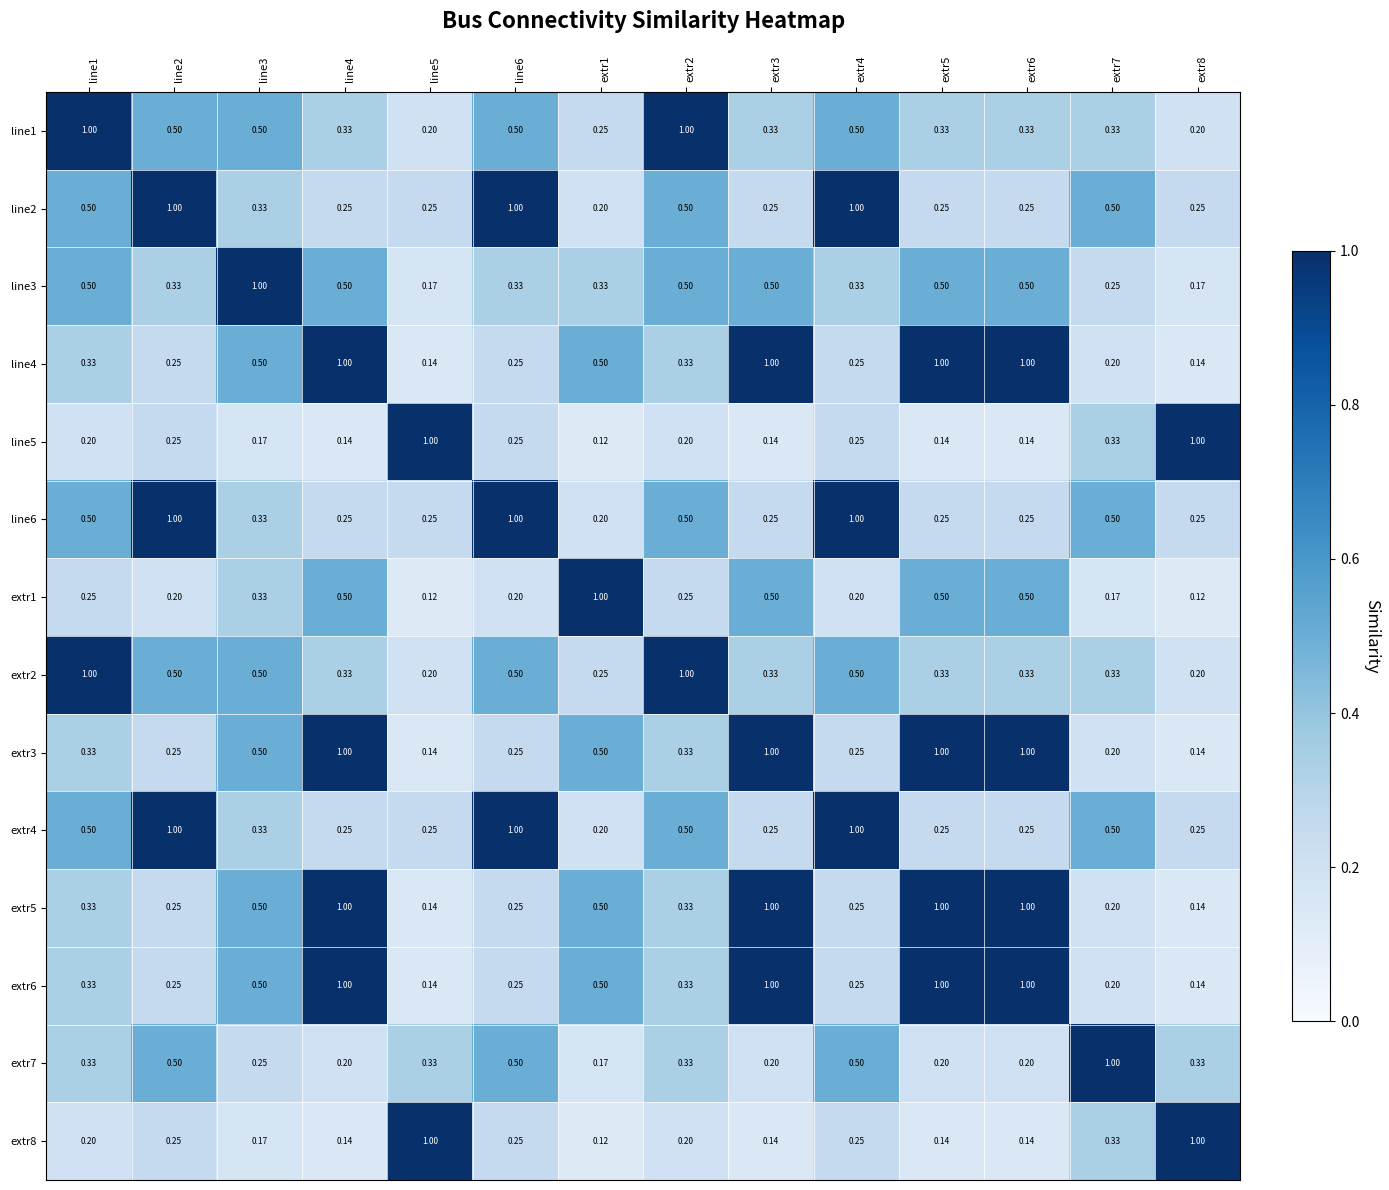

Is the value of line3 at extr1 greater than the value of line2 at extr8?

Yes